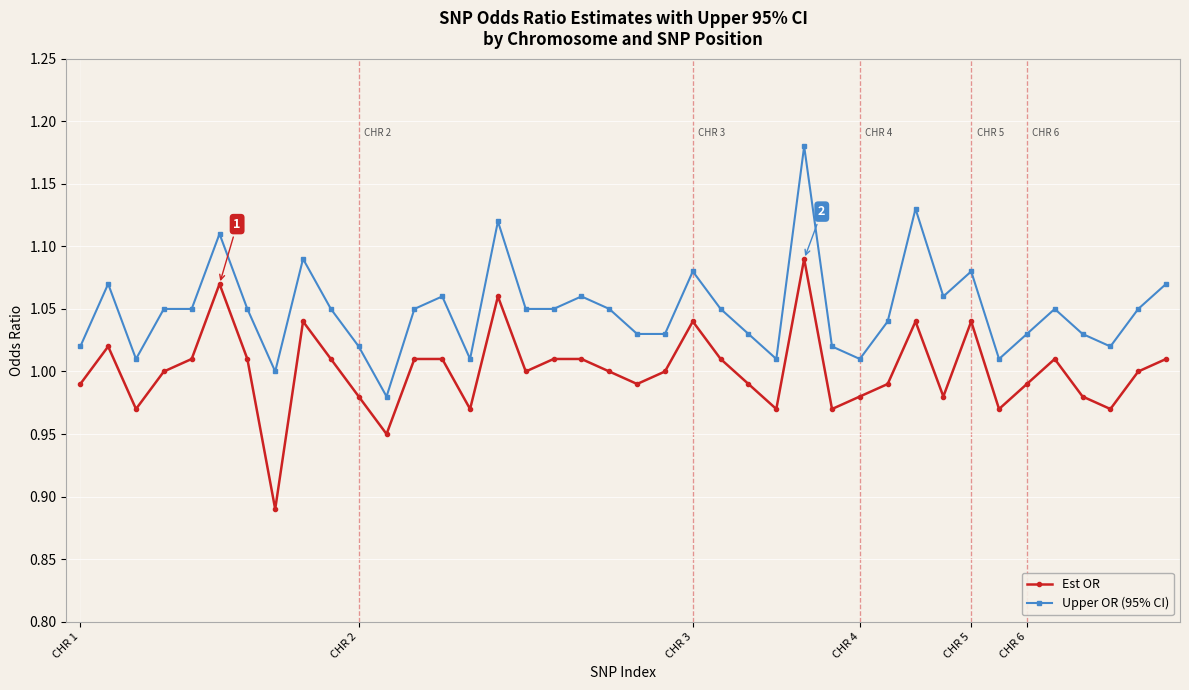

True or false: Est OR and Upper OR (95% CI) intersect in this chart.

False